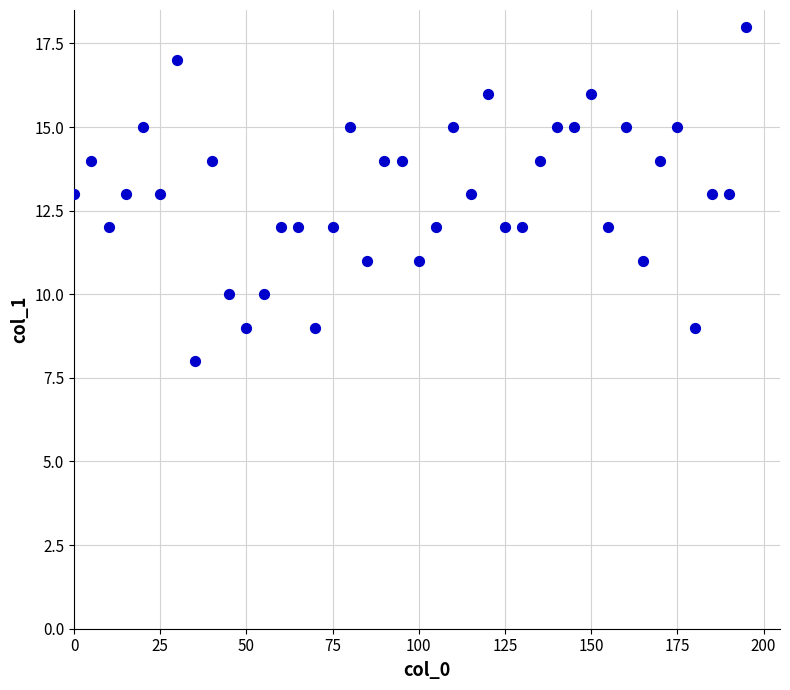

What is the range of Y values (max minus min)?

10